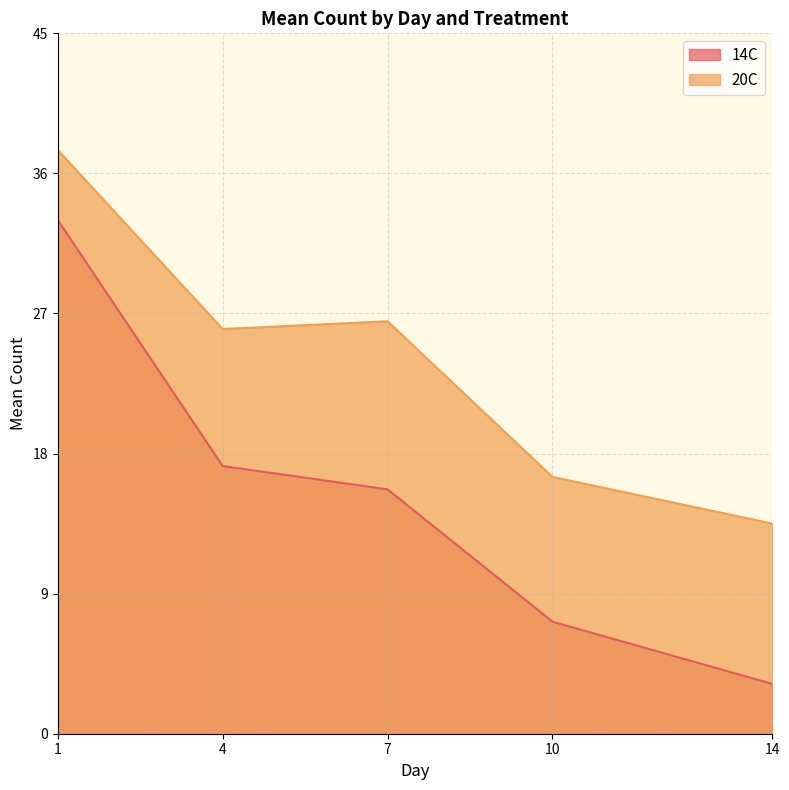

Which category has the highest value across all series?

1